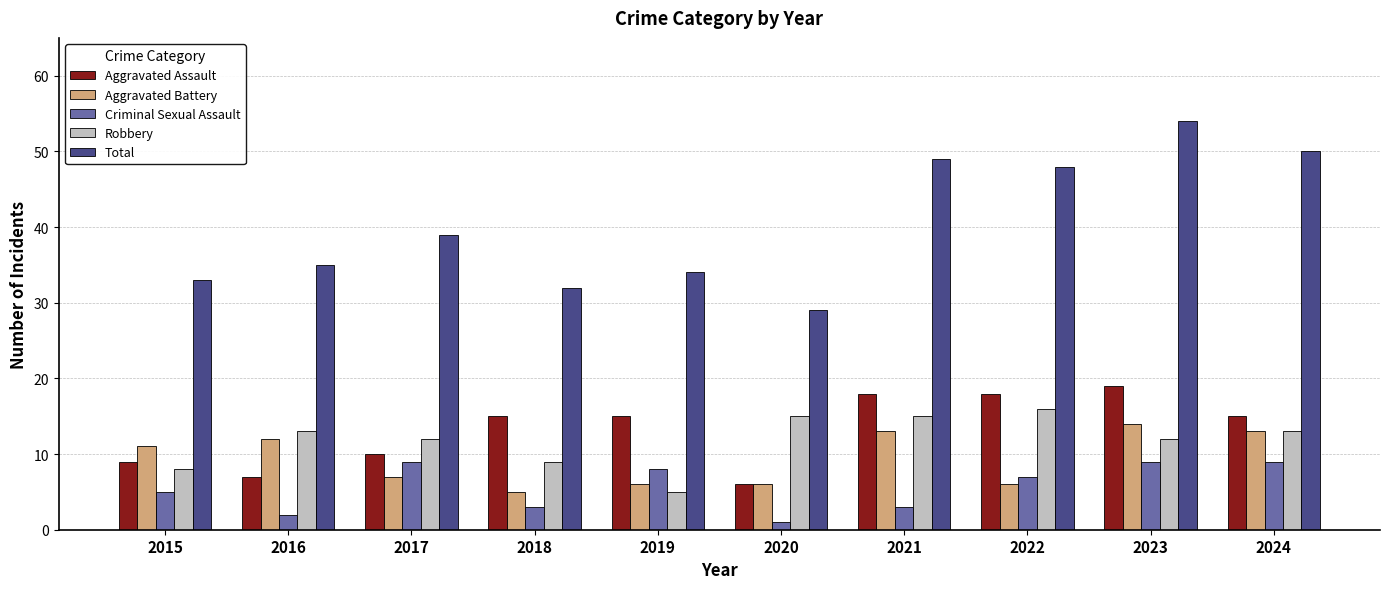

Does the chart contain any negative values?

No